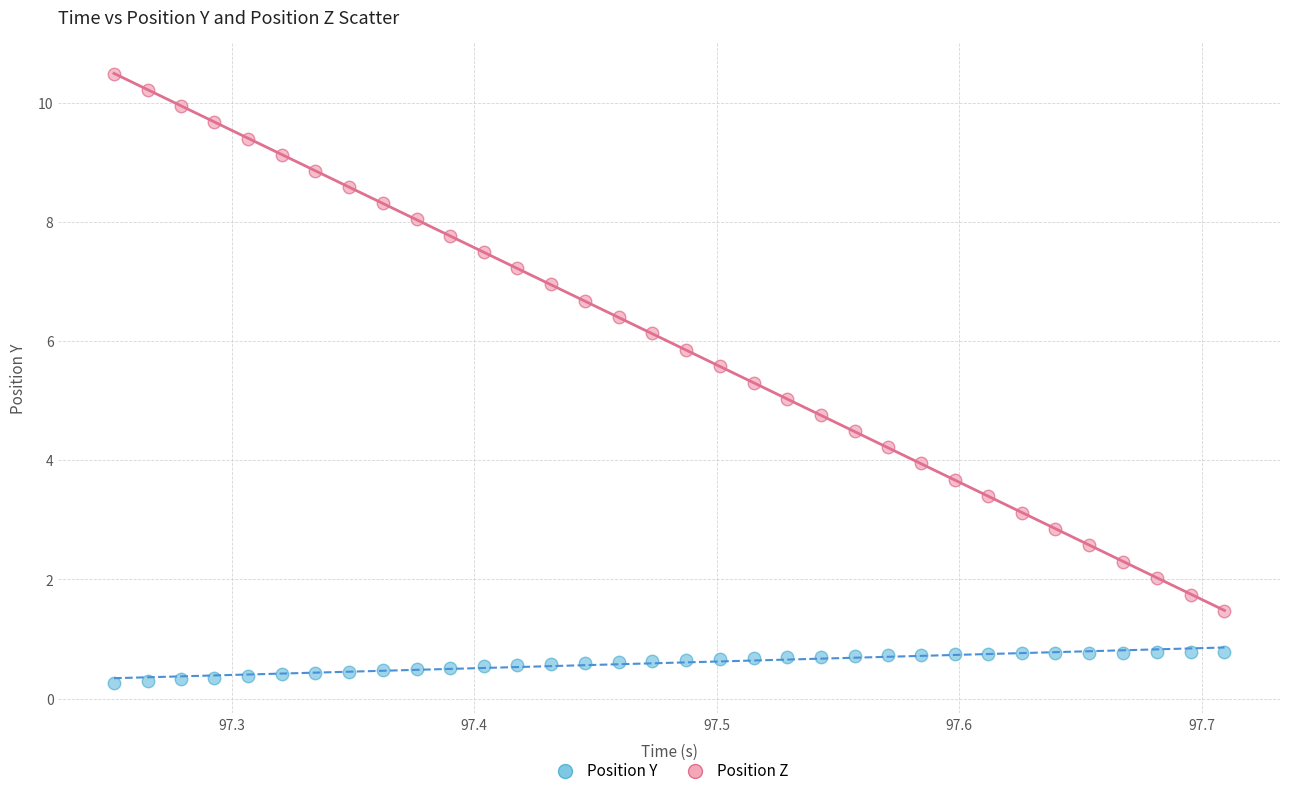

What are all the series names shown in the legend?

Position Y, Position Z